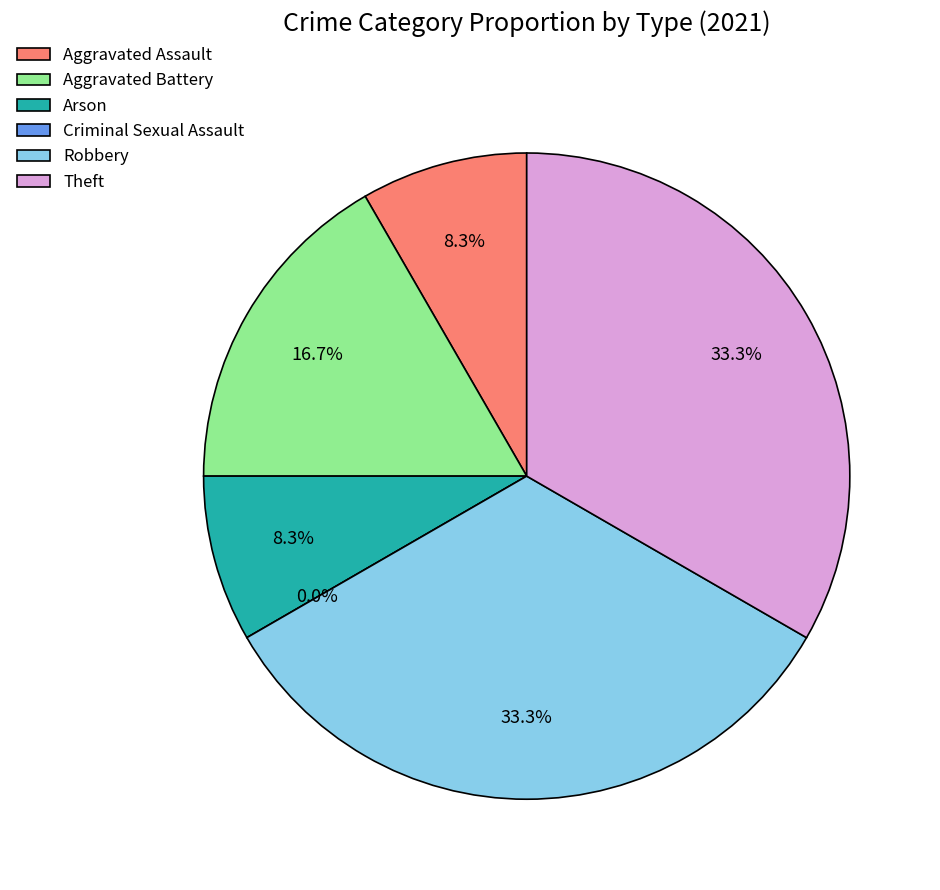

To the nearest percent, what is the difference between the Criminal Sexual Assault and Theft slice percentages?

33%